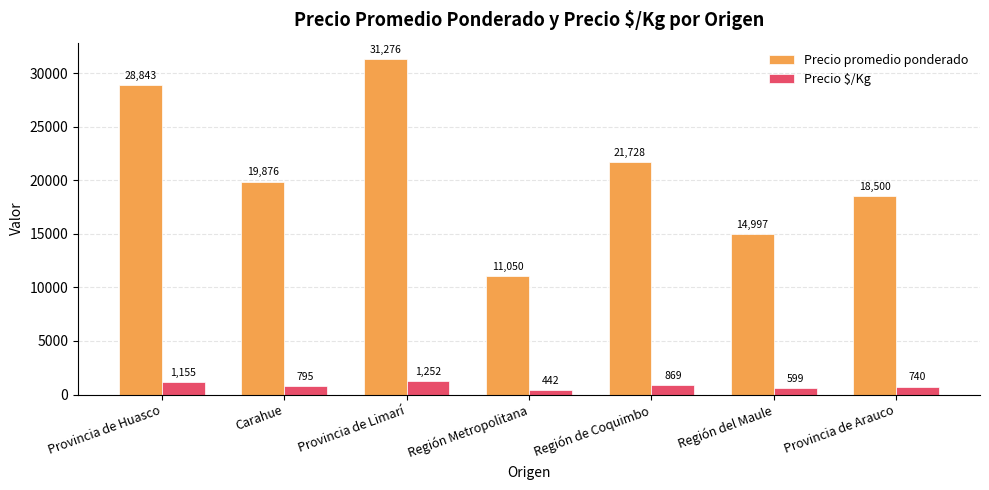

What is the sum of the Precio promedio ponderado values at Región Metropolitana and Provincia de Huasco?

39893